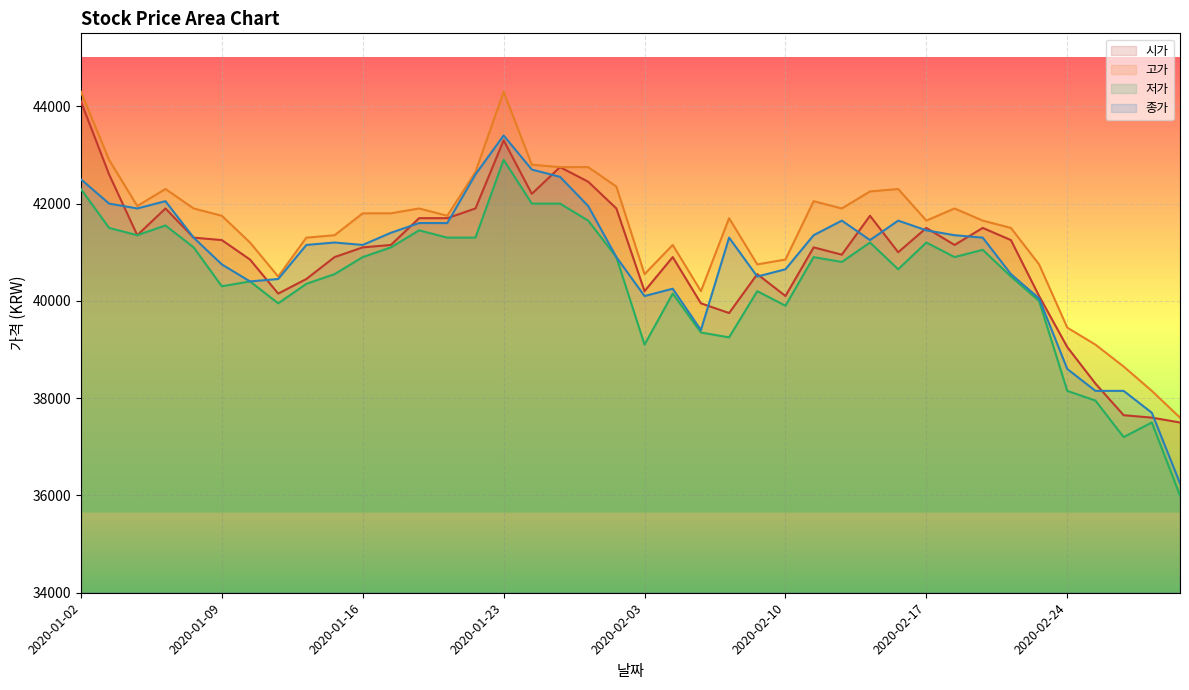

What is the sum of all 시가 values?

1636850